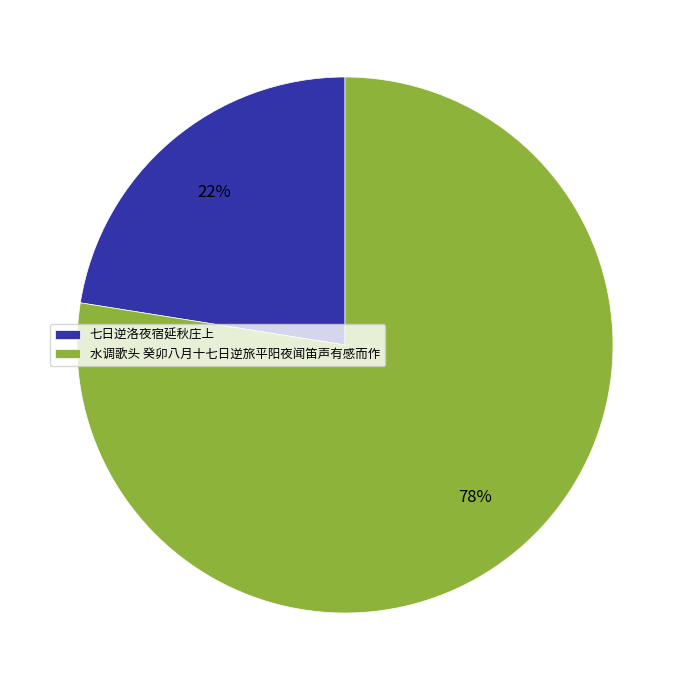

Does 水调歌头 癸卯八月十七日逆旅平阳夜闻笛声有感而作 represent more than half of the total?

Yes